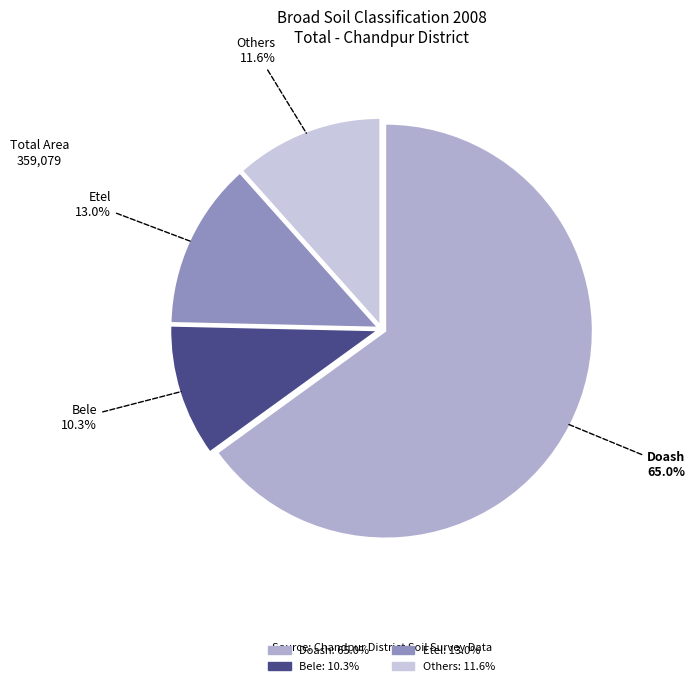

Rank the categories by value from highest to lowest.

Doash, Etel, Others, Bele